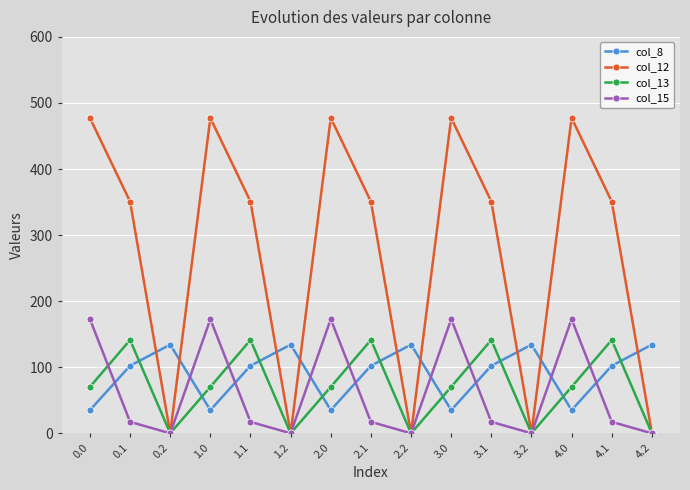

At which category does col_15 reach its first local peak?

1.0